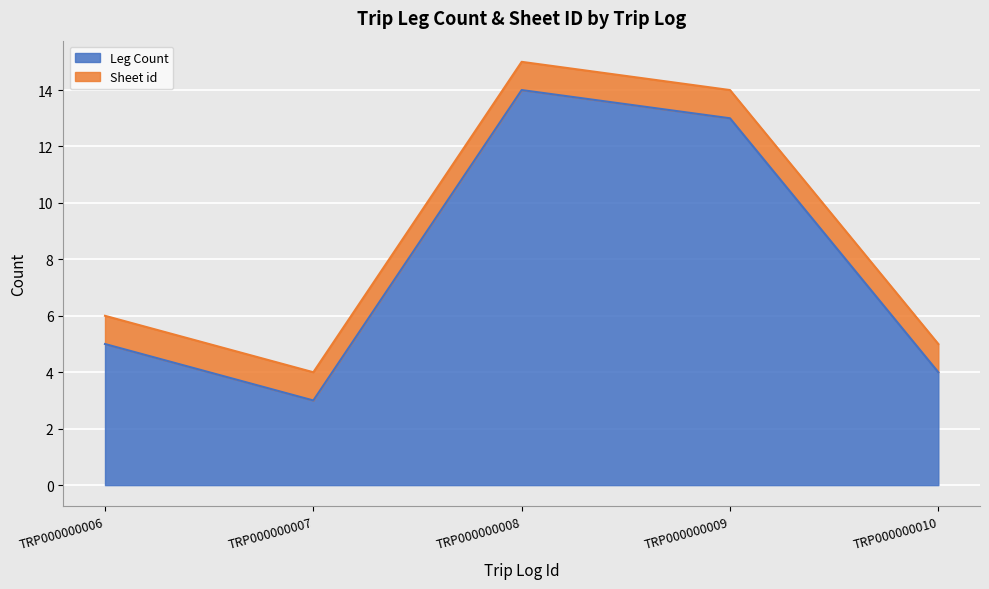

The value at TRP000000008 is 14. True or false?

True